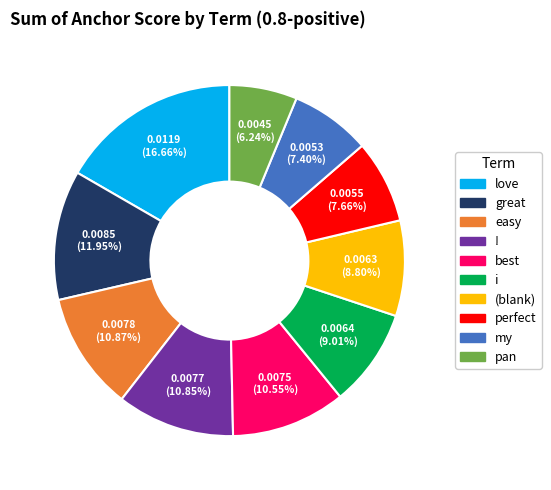

Is there any slice that represents more than half of the pie?

No